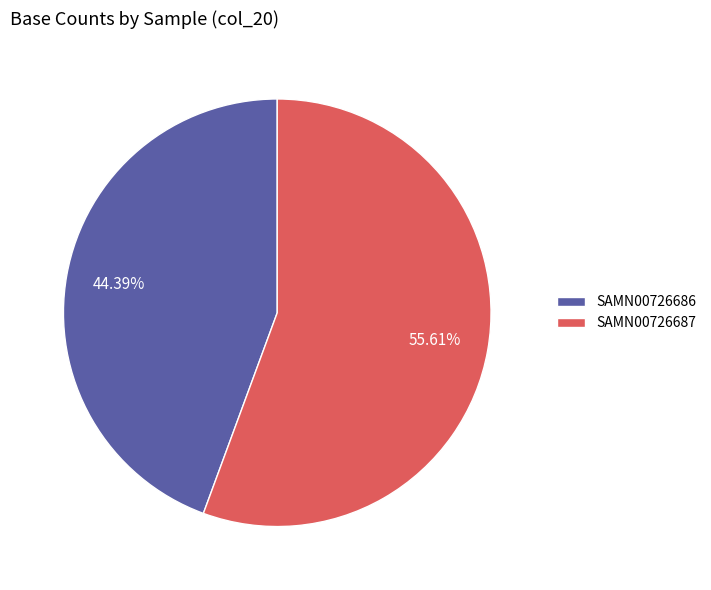

Which slice is the smallest?

SAMN00726686